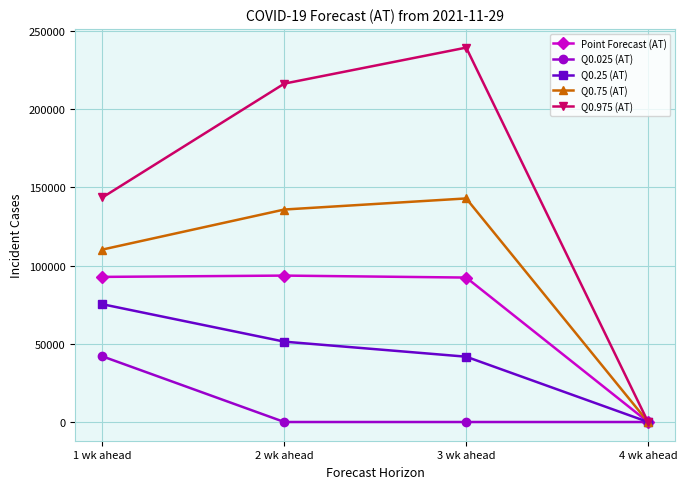

What is the sum of all Q0.975 (AT) values?

599307